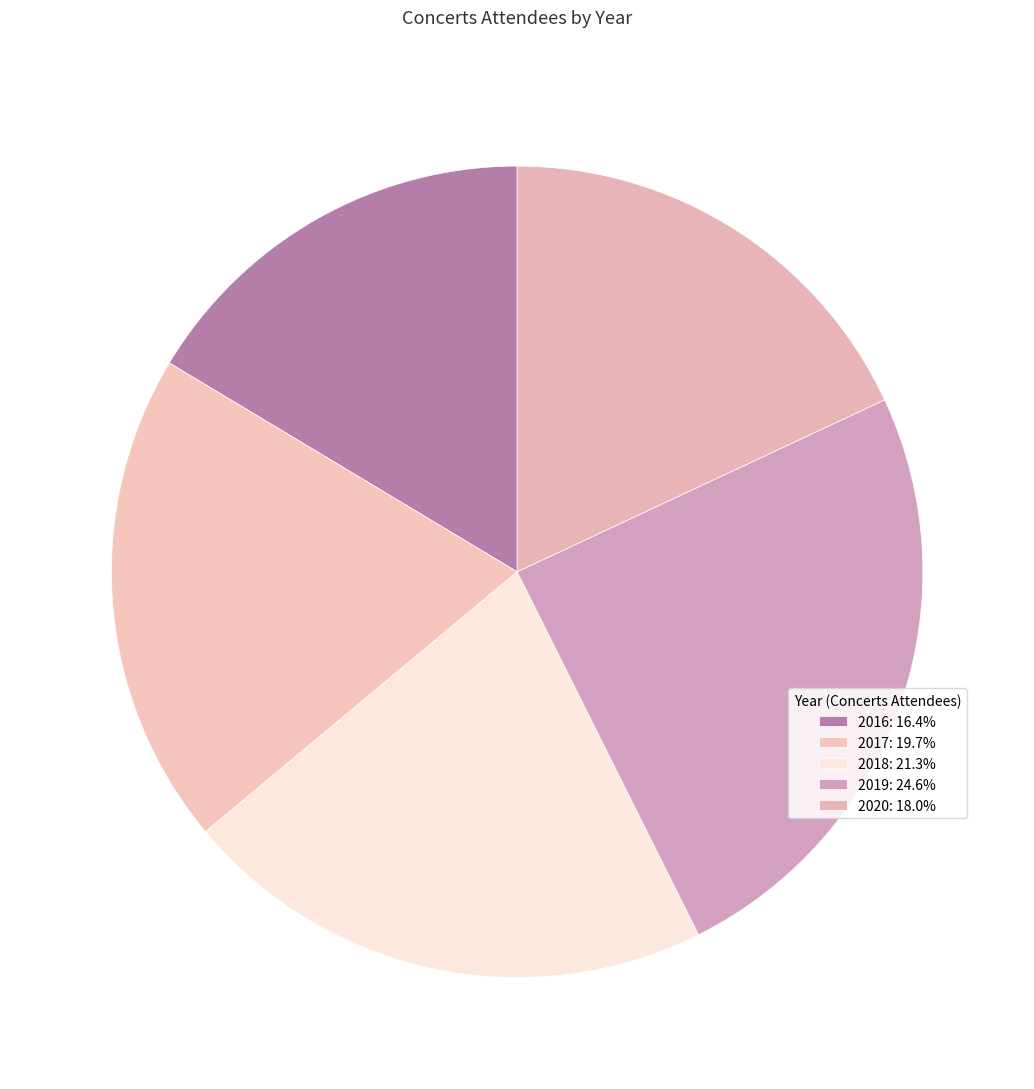

Rank the categories by value from lowest to highest.

2016, 2020, 2017, 2018, 2019